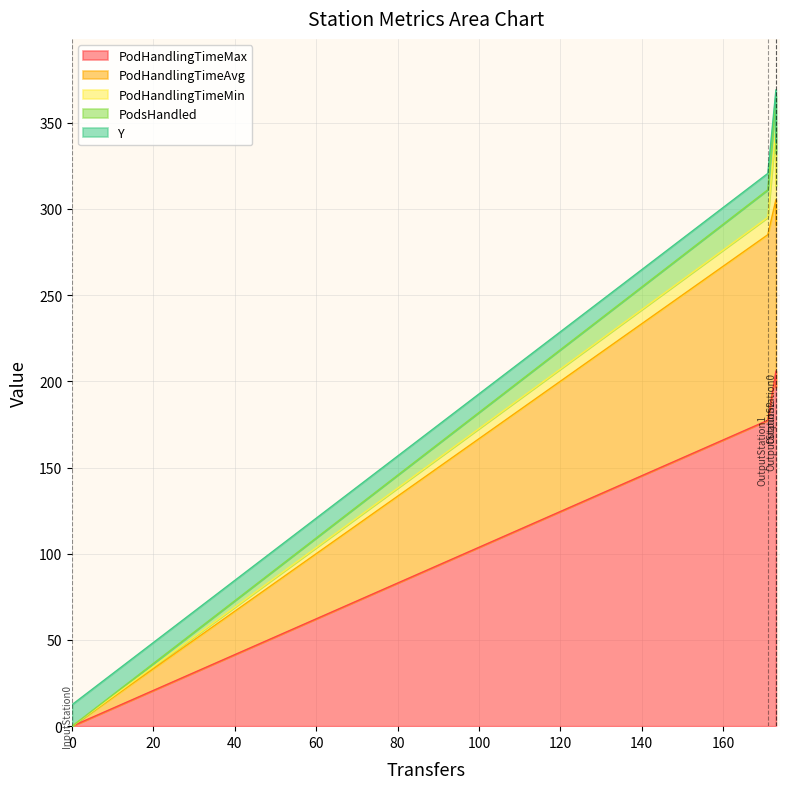

What is the label of the 1st point from the left?

InputStation0